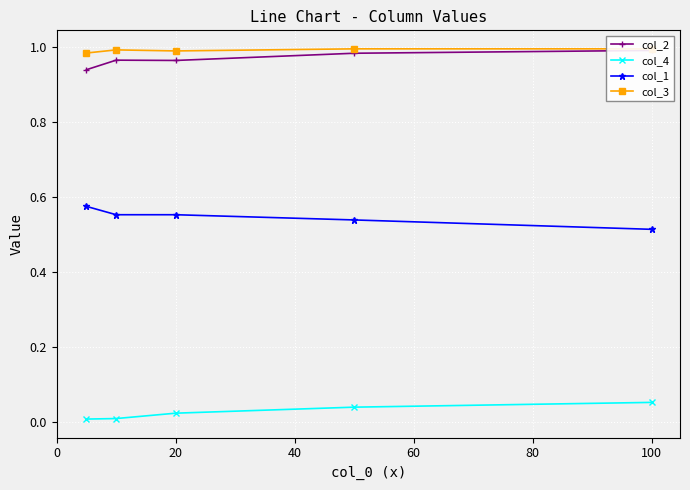

Is it true that col_1 equals 0.3 at 20?

False